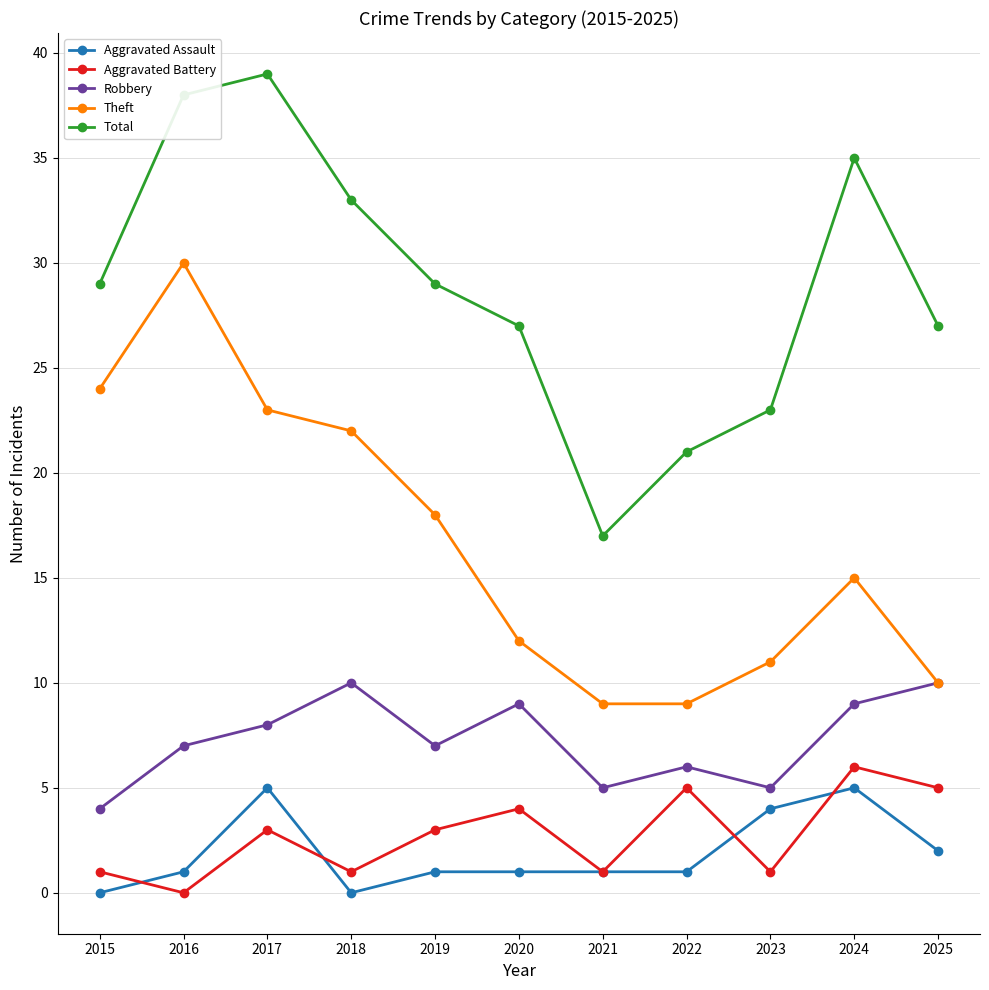

At which category does Theft reach its first local peak?

2016